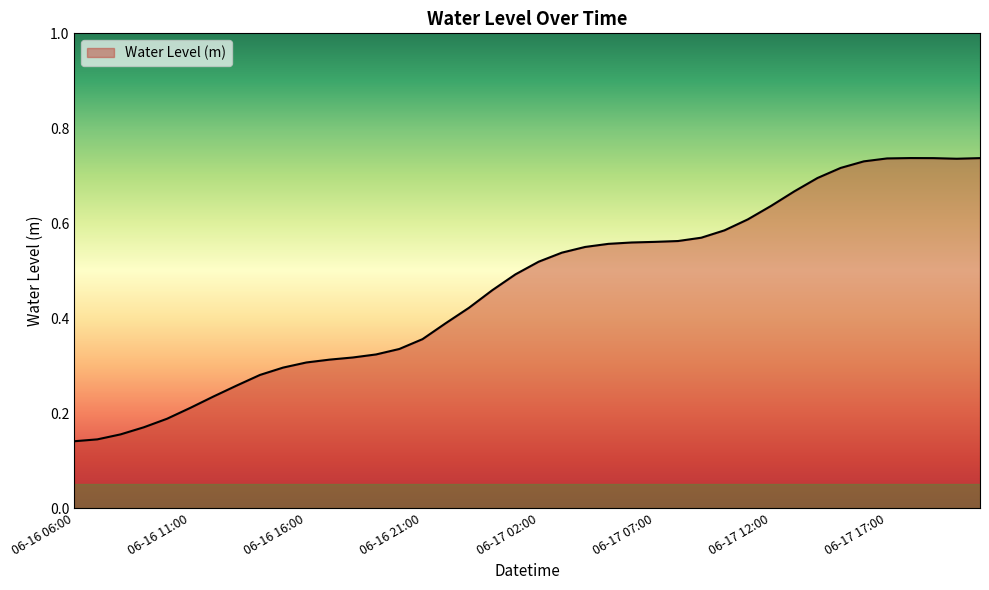

How many lines are shown in the chart?

1